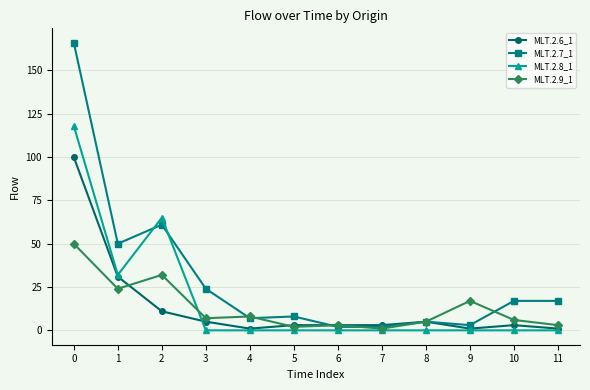

Which series has the largest range (max minus min)?

MLT.2.7_1